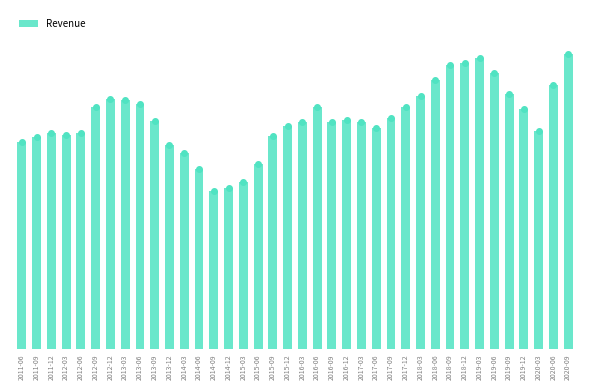

Where is the data nearest to the value 13941450?

2017-03